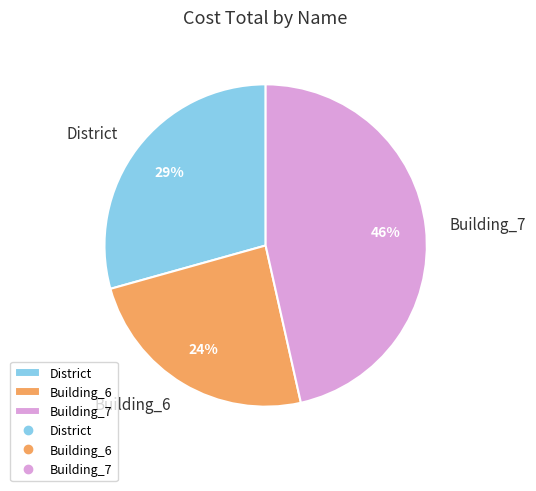

Rank the categories by value from lowest to highest.

Building_6, District, Building_7